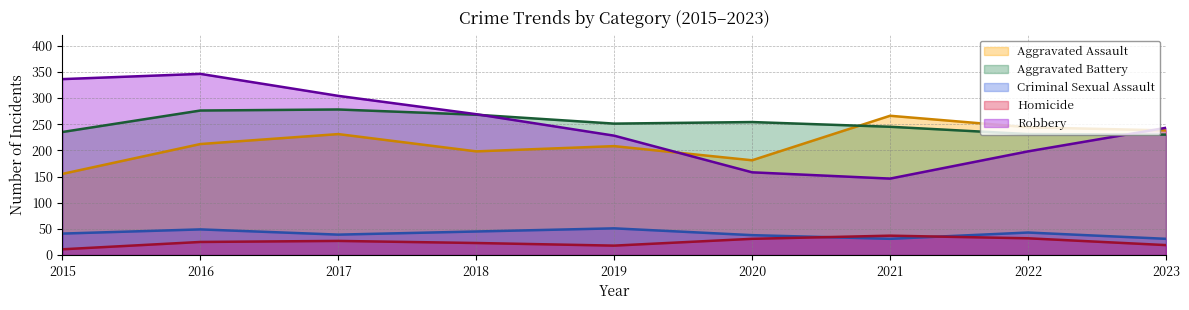

Is it true that Aggravated Battery equals 235 at 2015?

True